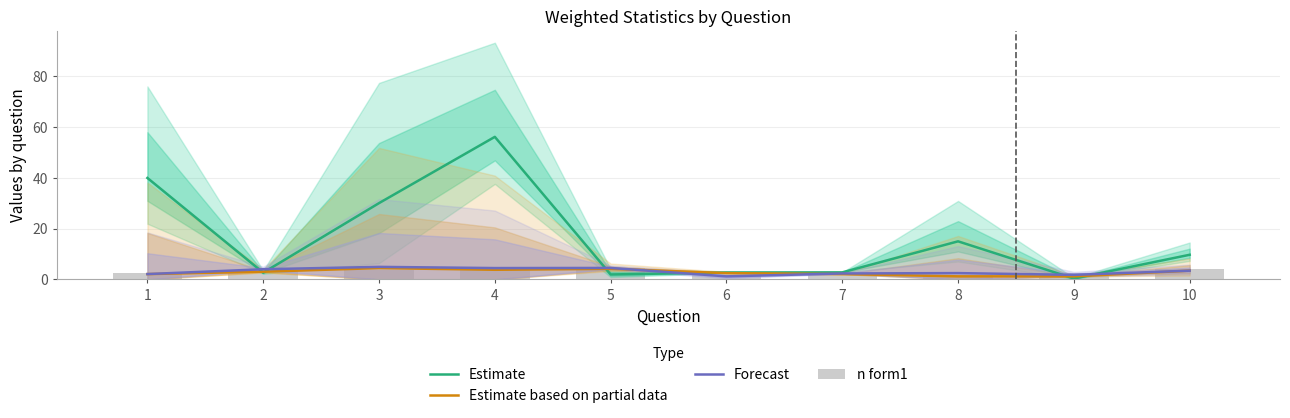

Reading left to right, list all the values displayed in this chart.

Estimate: 1=39.9	2=2.6	3=30.0	4=56.0	5=1.9	6=2.7	7=2.8	8=15.0	9=0.3	10=9.7
Estimate based on partial data: 1=2.1	2=3.0	3=4.5	4=3.8	5=4.2	6=2.5	7=2.1	8=1.2	9=1.2	10=3.4
Forecast: 1=2.1	2=4.0	3=4.9	4=4.5	5=4.5	6=1.2	7=2.3	8=2.5	9=1.8	10=3.4
n form1: 1=2.5	2=3.8	3=3.8	4=4.9	5=4.5	6=1.8	7=2.3	8=1.8	9=2.5	10=4.2